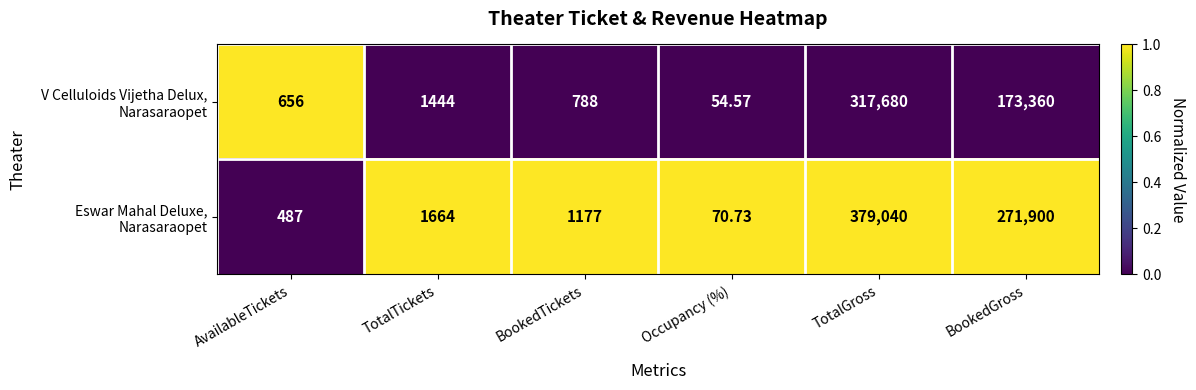

Which label corresponds to the smallest value in the chart?

Occupancy (%)